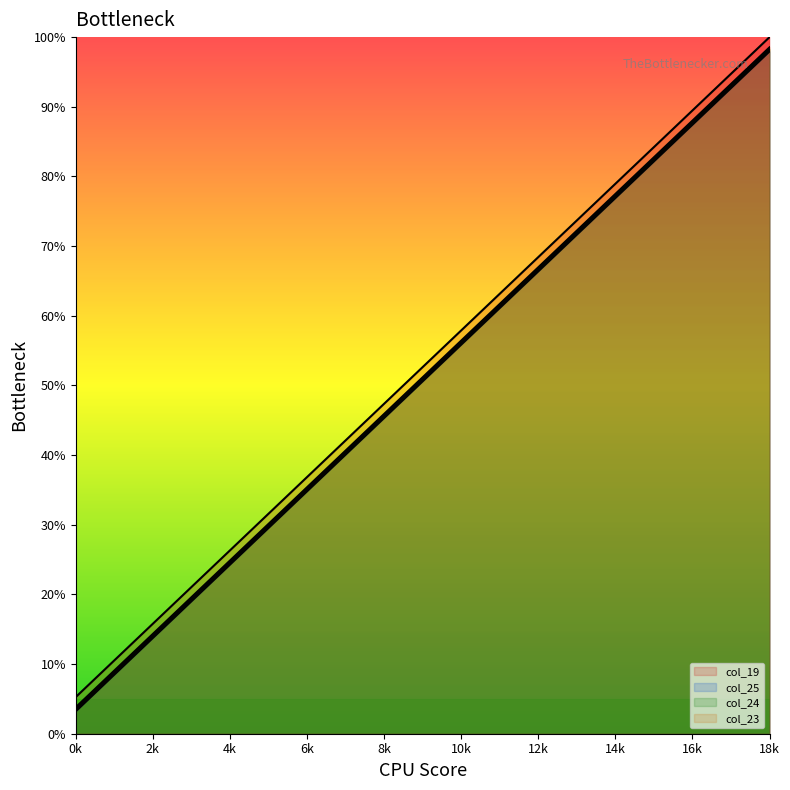

What is the sum of all col_23 values?

966.7